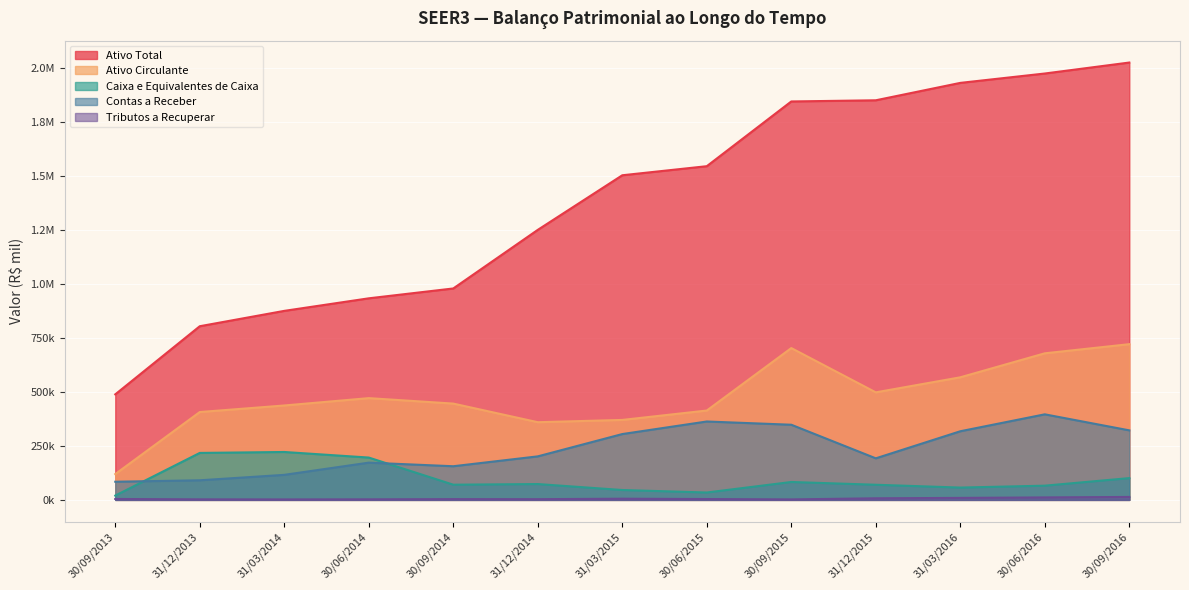

What is the approximate value of Ativo Circulante at 30/06/2014?

470722.0